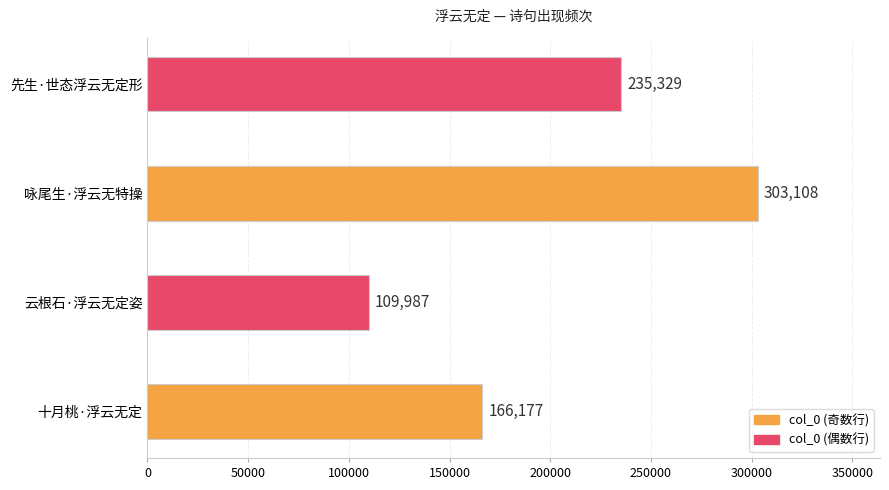

At which category does the chart reach its peak across all series?

咏尾生·浮云无特操